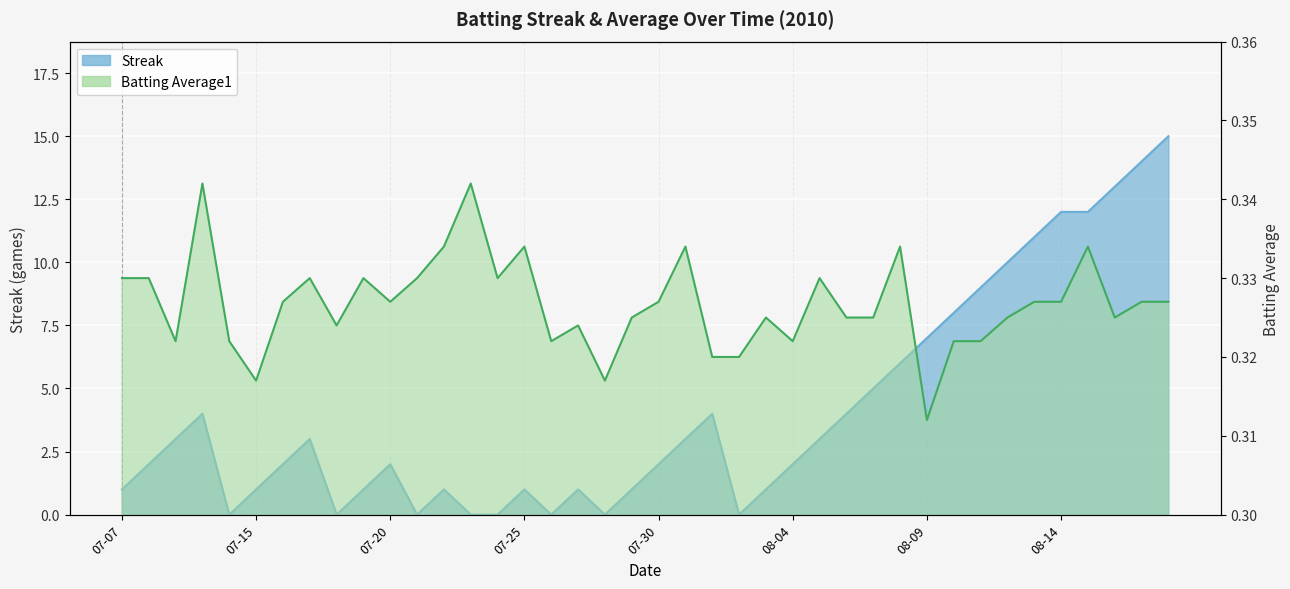

How many series are shown in this chart?

2